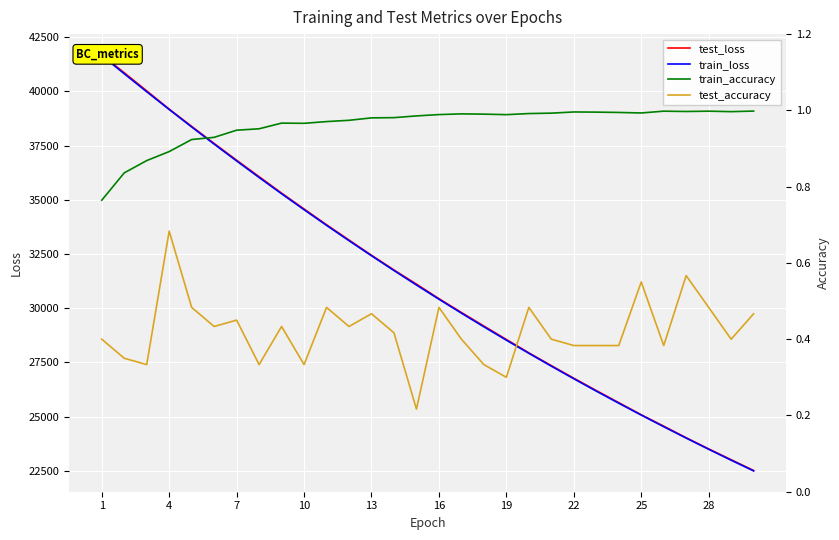

Which series changed the most between 4 and 10?

test_loss